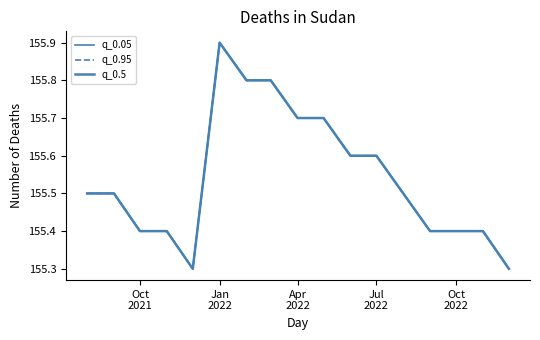

Reading left to right, list all the values displayed in this chart.

q_0.05: 155.5	155.5	155.4	155.4	155.3	155.9	155.8	155.8	155.7	155.7	155.6	155.6	155.5	155.4	155.4	155.4	155.3
q_0.95: 155.5	155.5	155.4	155.4	155.3	155.9	155.8	155.8	155.7	155.7	155.6	155.6	155.5	155.4	155.4	155.4	155.3
q_0.5: 155.5	155.5	155.4	155.4	155.3	155.9	155.8	155.8	155.7	155.7	155.6	155.6	155.5	155.4	155.4	155.4	155.3